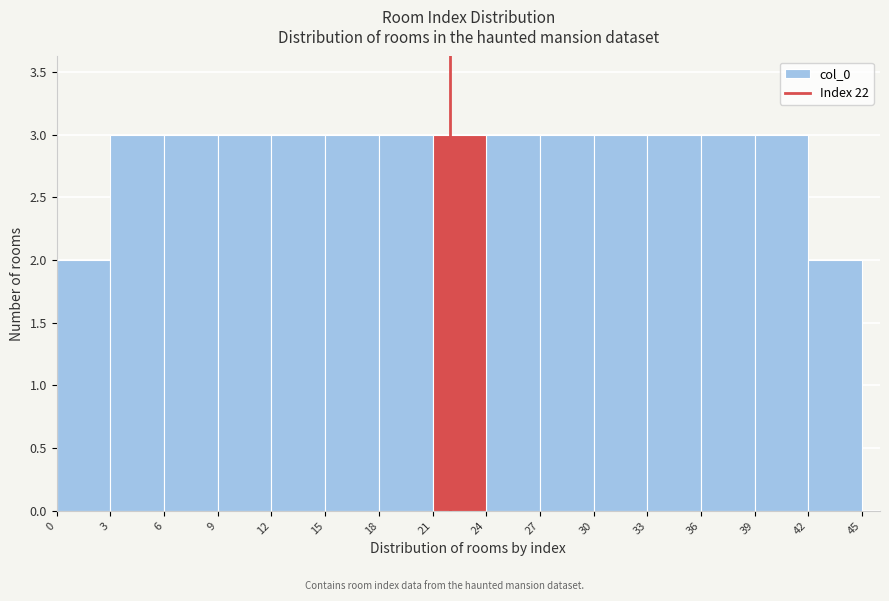

Reading left to right, list every bar in this chart as the range it spans on the x-axis followed by its height. The values are not printed on the chart, so give them approximately, as read against the axis.

0 to 3: 2
3 to 6: 3
6 to 9: 3
9 to 12: 3
12 to 15: 3
15 to 18: 3
18 to 21: 3
21 to 24: 3
24 to 27: 3
27 to 30: 3
30 to 33: 3
33 to 36: 3
36 to 39: 3
39 to 42: 3
42 to 45: 2